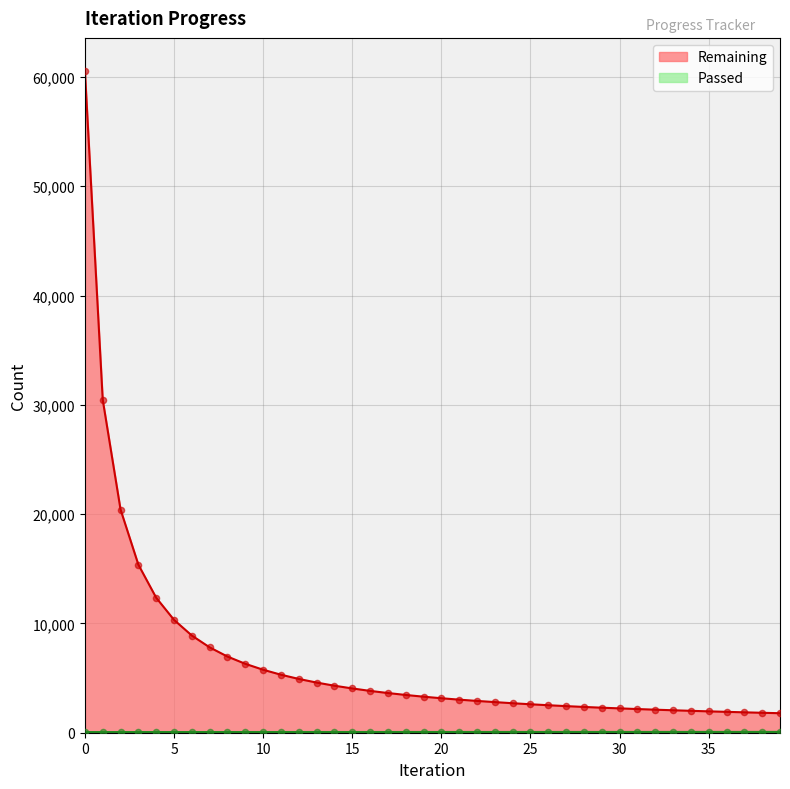

Which series has the widest spread of Y values?

Remaining